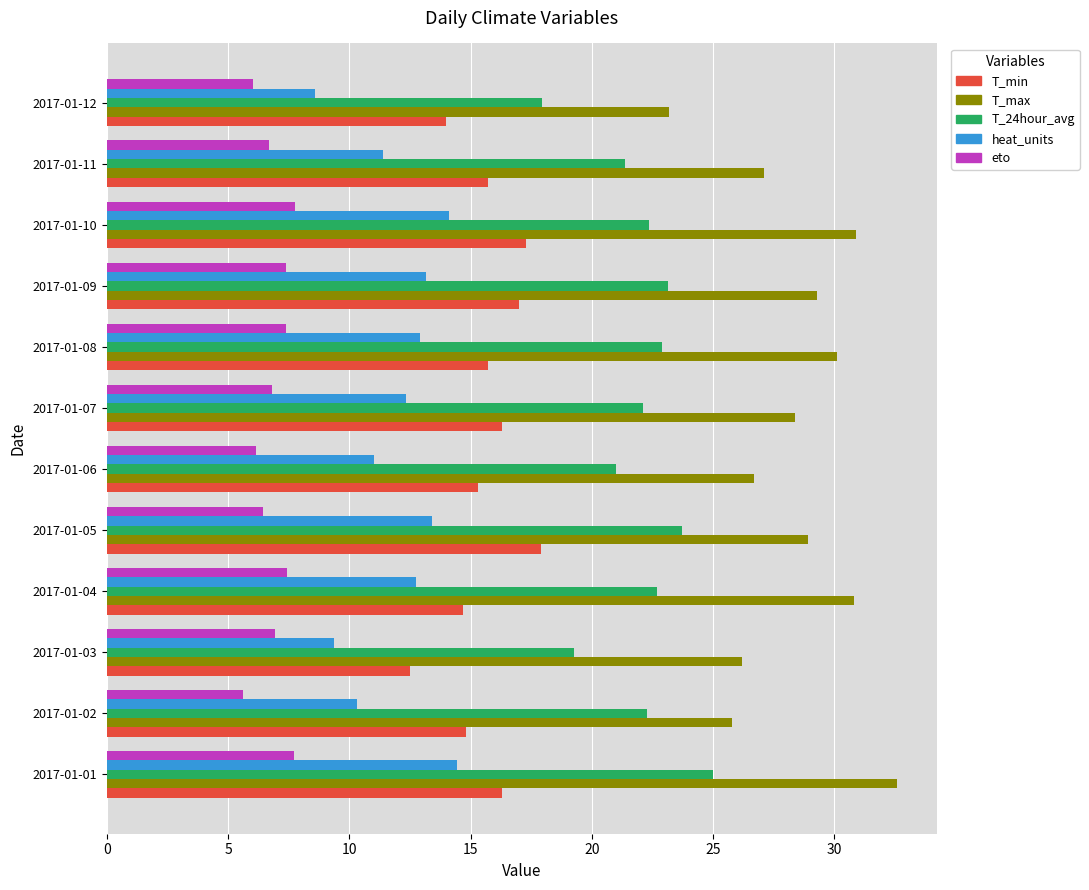

What is the sum of all T_24hour_avg values?

263.7